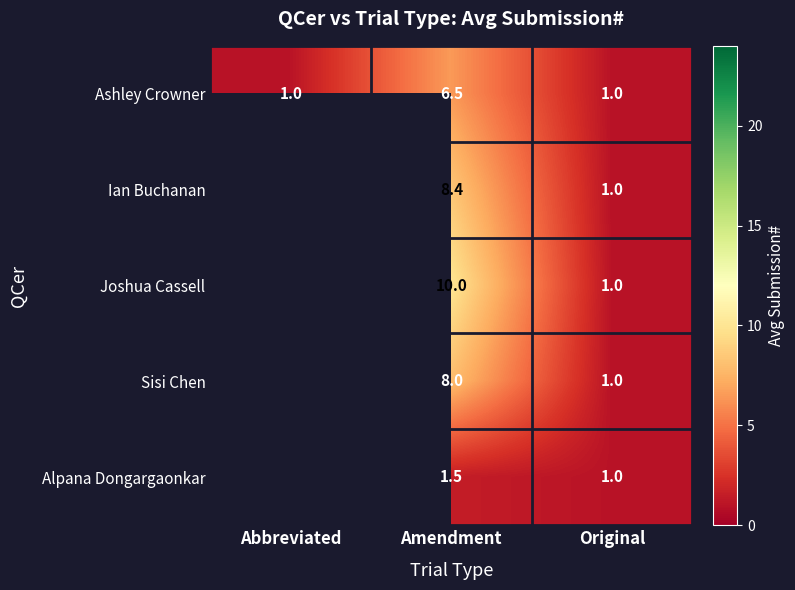

Which series changed the most between Amendment and Original?

Joshua Cassell